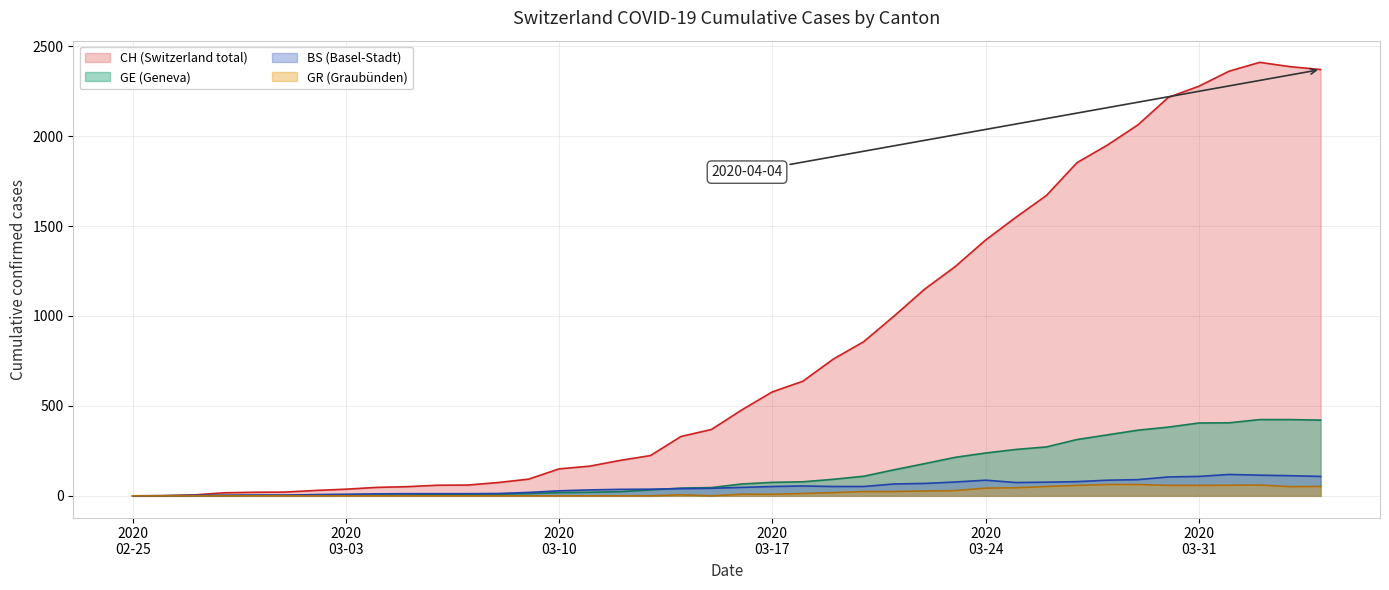

Which series has the widest spread of values?

CH (Switzerland total)